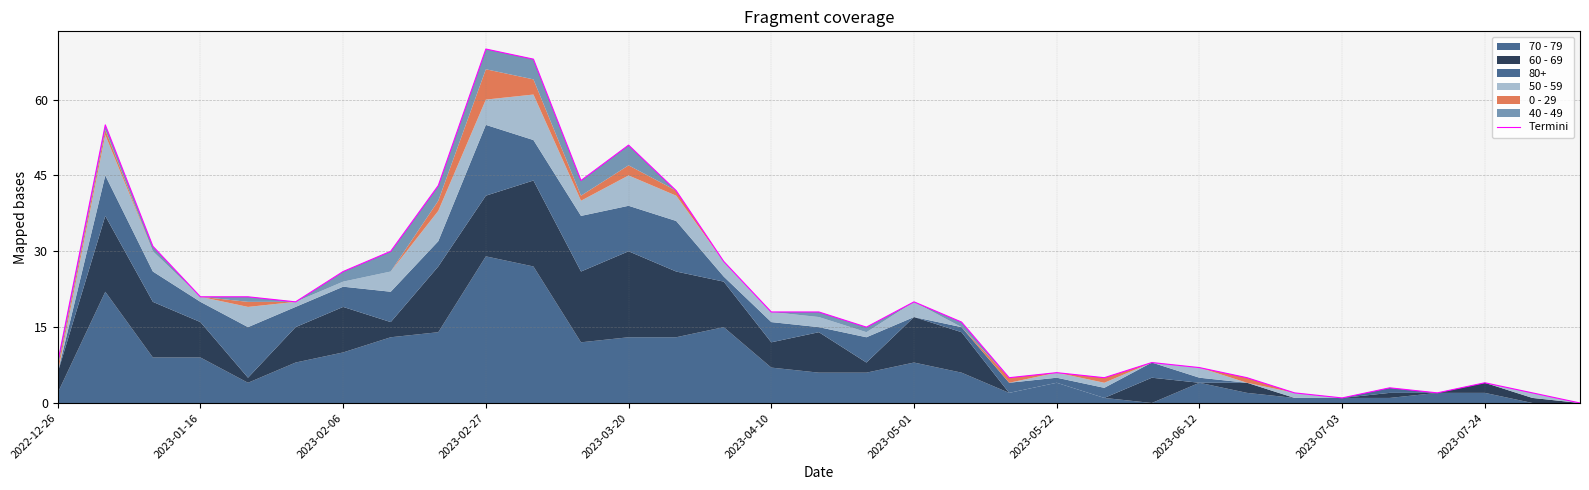

What position from the left is 19?

20